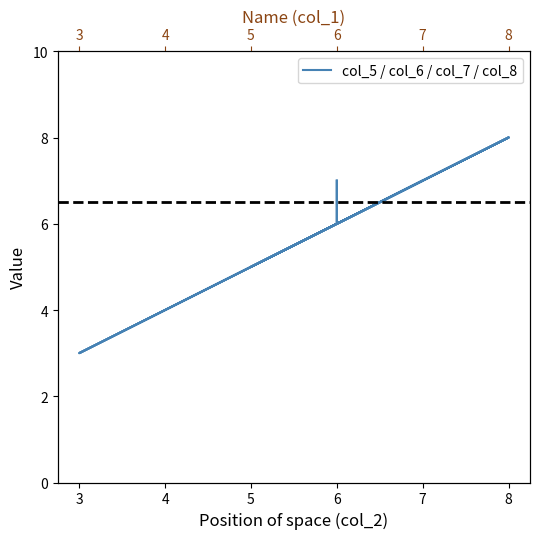

In col_6, how many points are higher than both neighbors (excluding endpoints)?

2